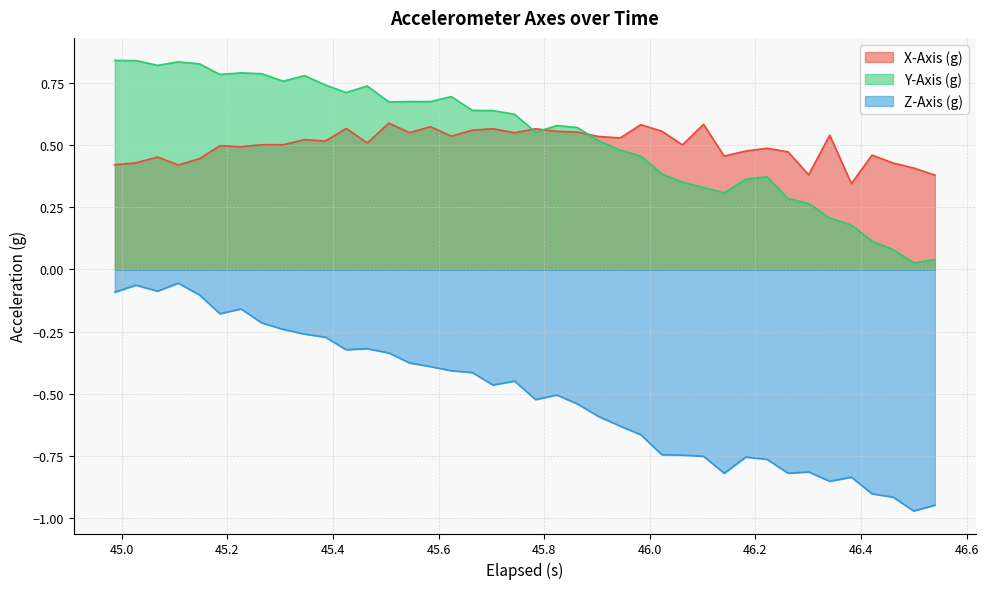

Does the chart have visible grid lines?

Yes